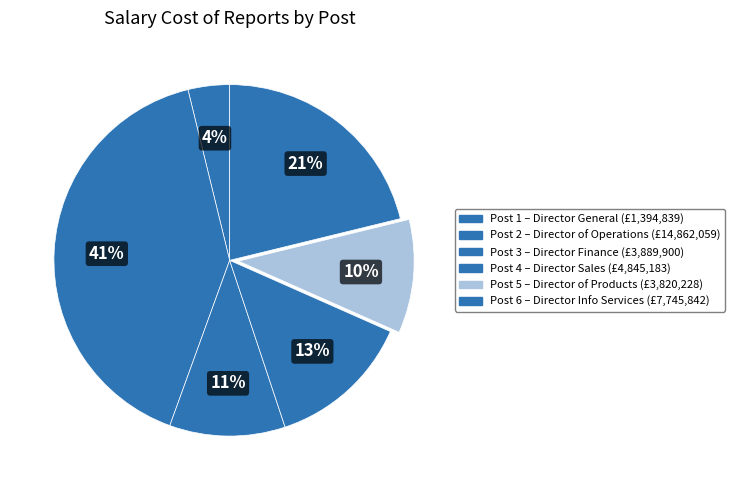

Which category has the smallest portion of the pie?

Post 1